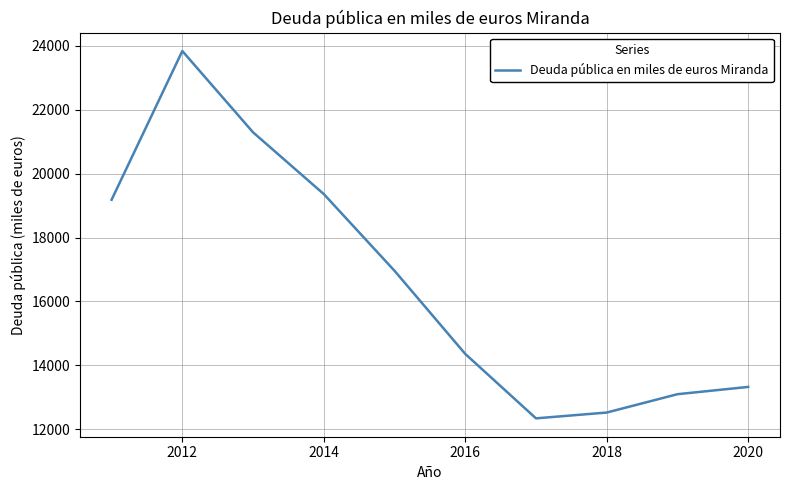

What is the difference between the maximum and minimum values?

11502.0